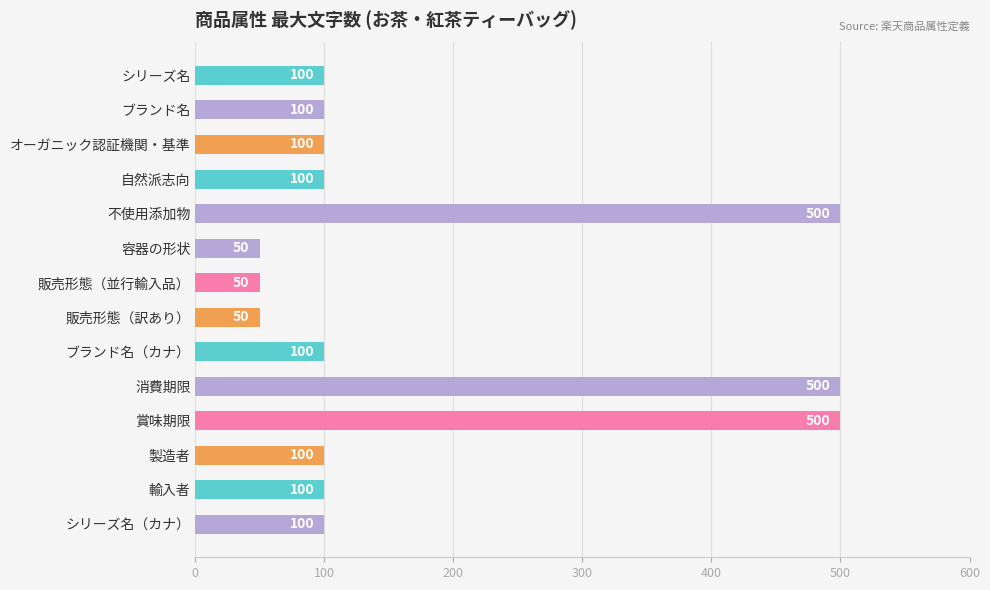

What is the difference between the second highest and second lowest values?

450